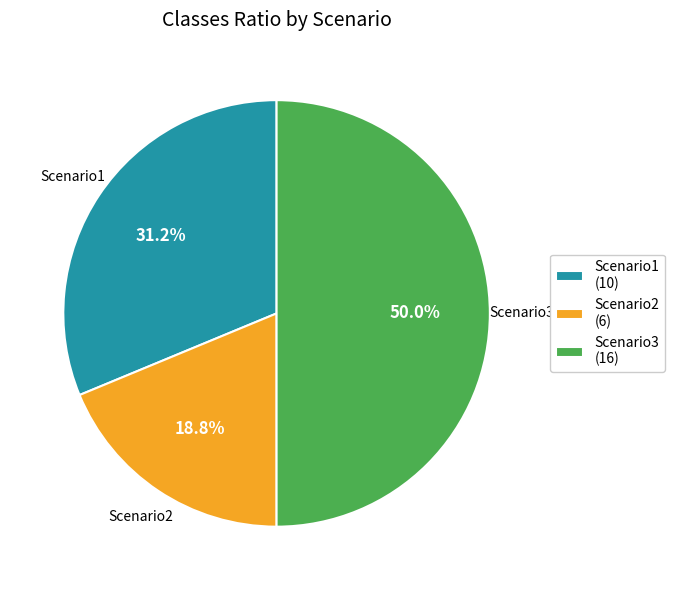

How many segments does this pie chart have?

3